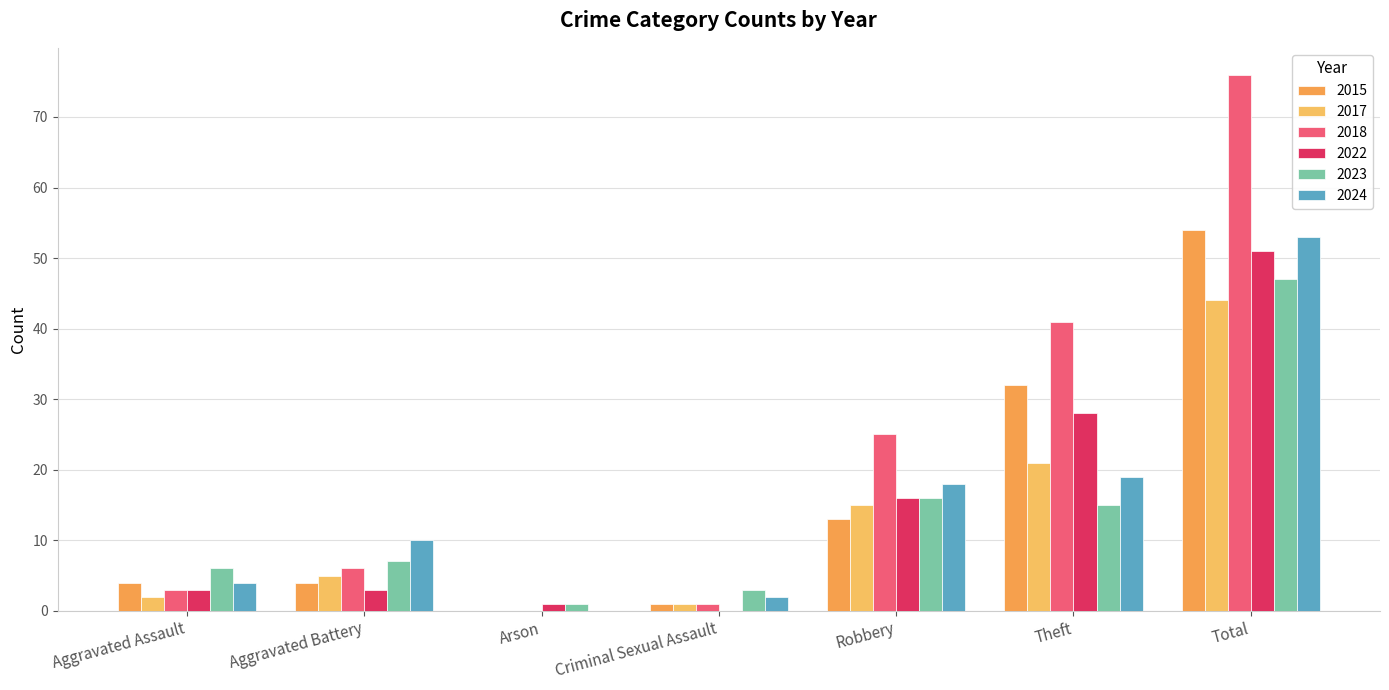

What is the label of the 1st bar from the right?

Total